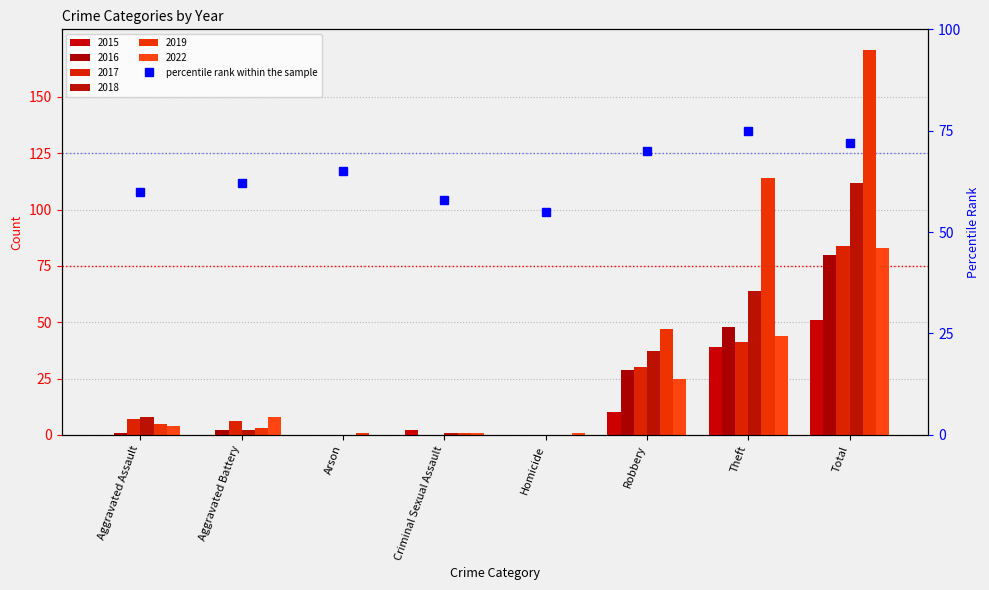

At which label is the value closest to 65?

Arson